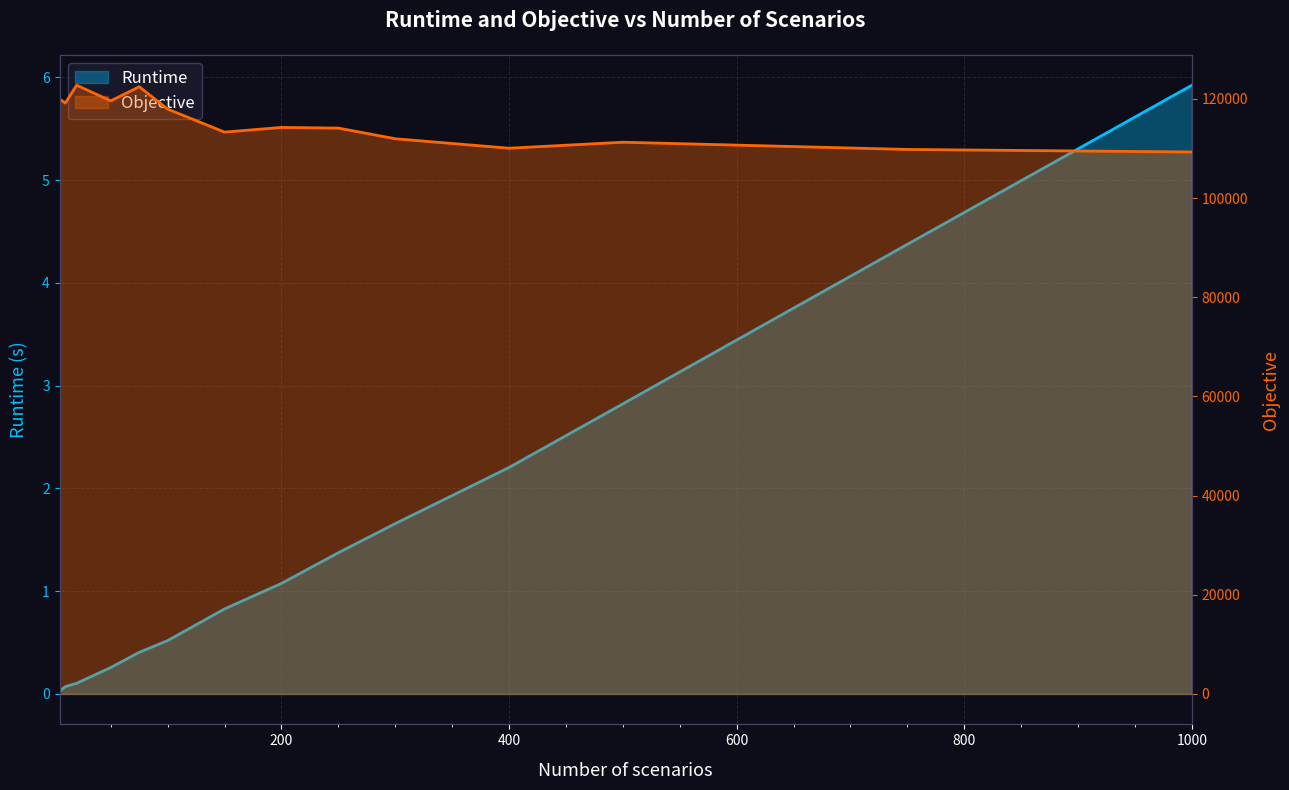

What is the highest value of the Objective series?

122768.6